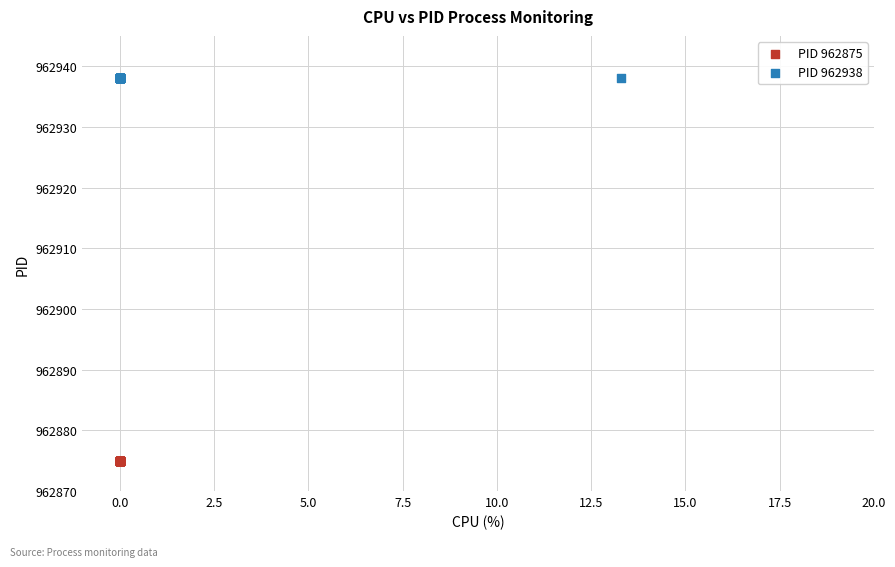

Which series contains the lowest Y value?

PID 962875